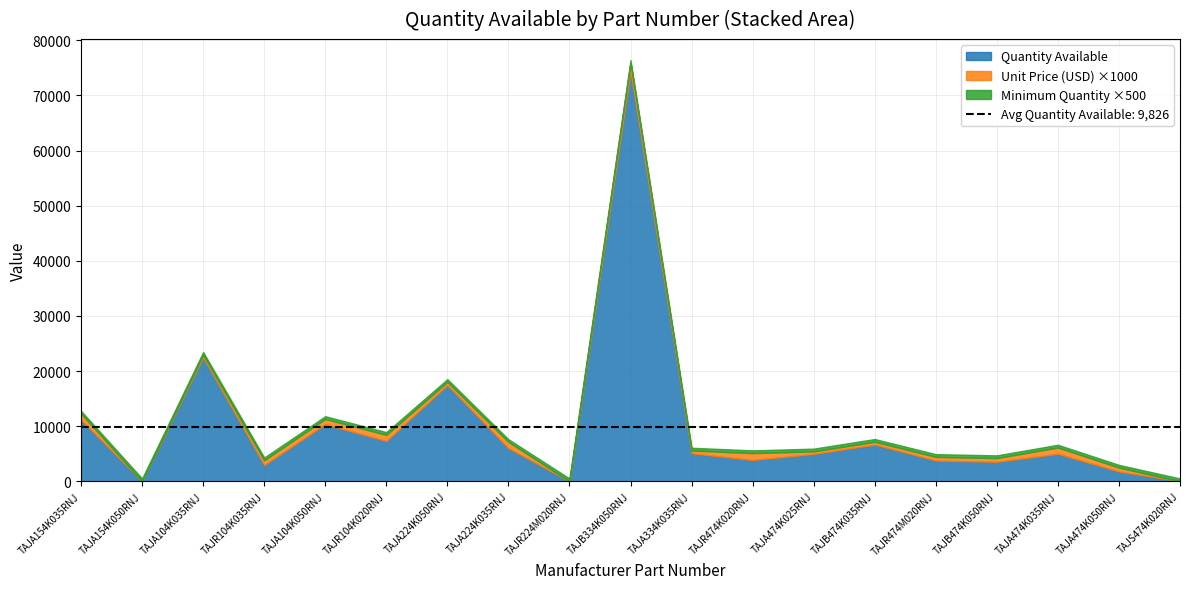

What are all the series names shown in the legend?

Quantity Available, Unit Price (USD), Minimum Quantity